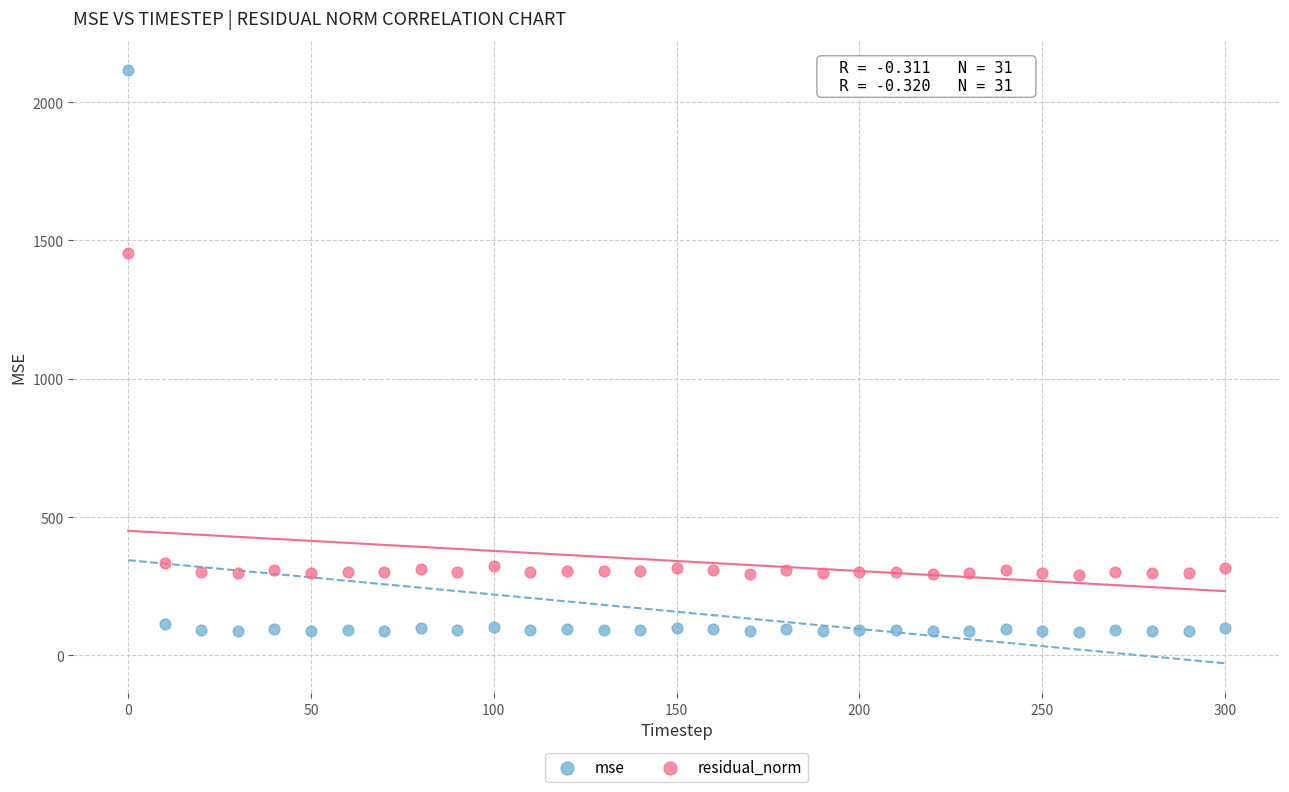

Across all data points, what is the range of Y values (max minus min)?

2029.9